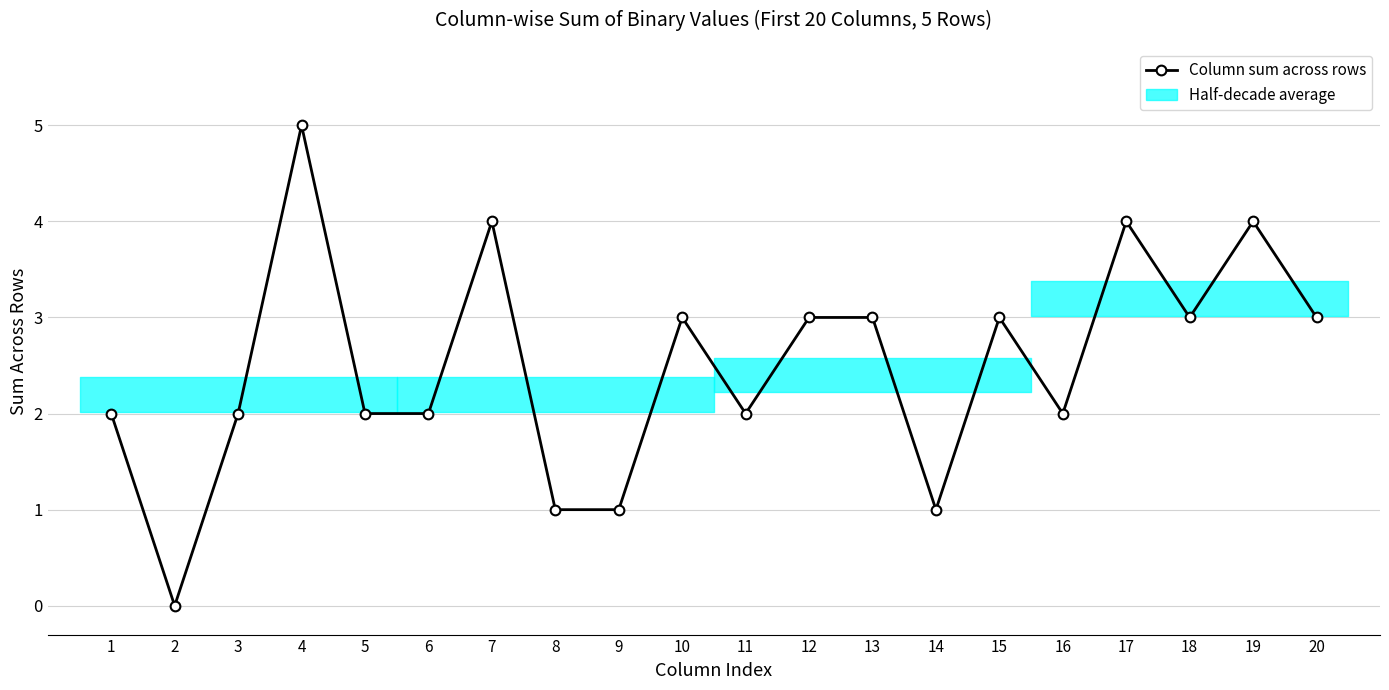

What is the difference between the maximum and second lowest values?

4